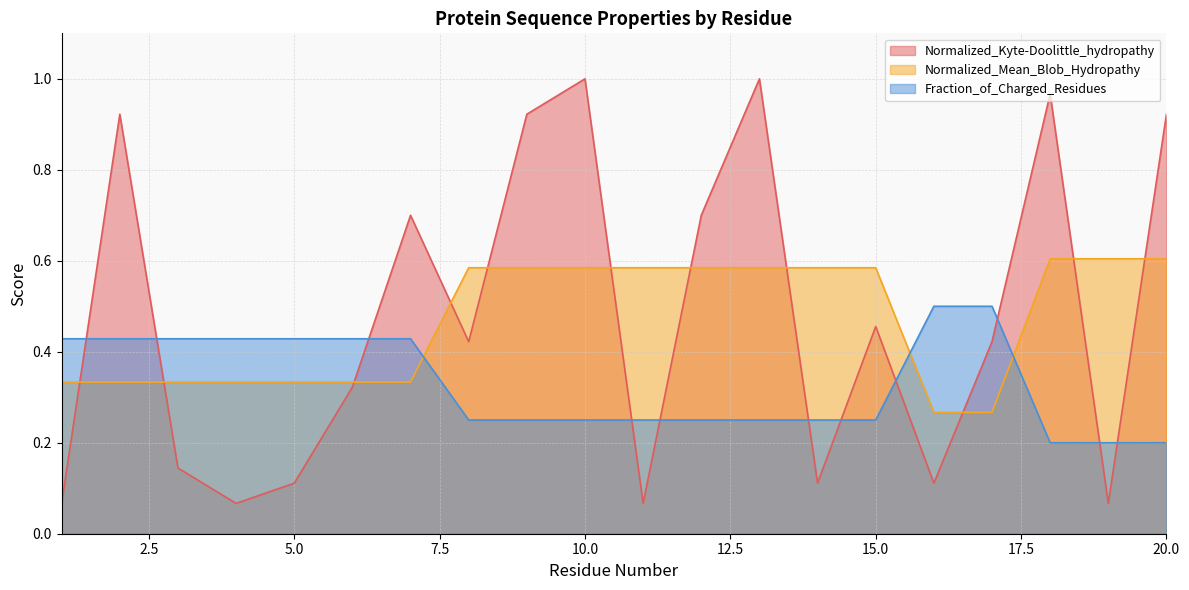

True or false: Fraction_of_Charged_Residues has more than 1 interior local peaks.

False